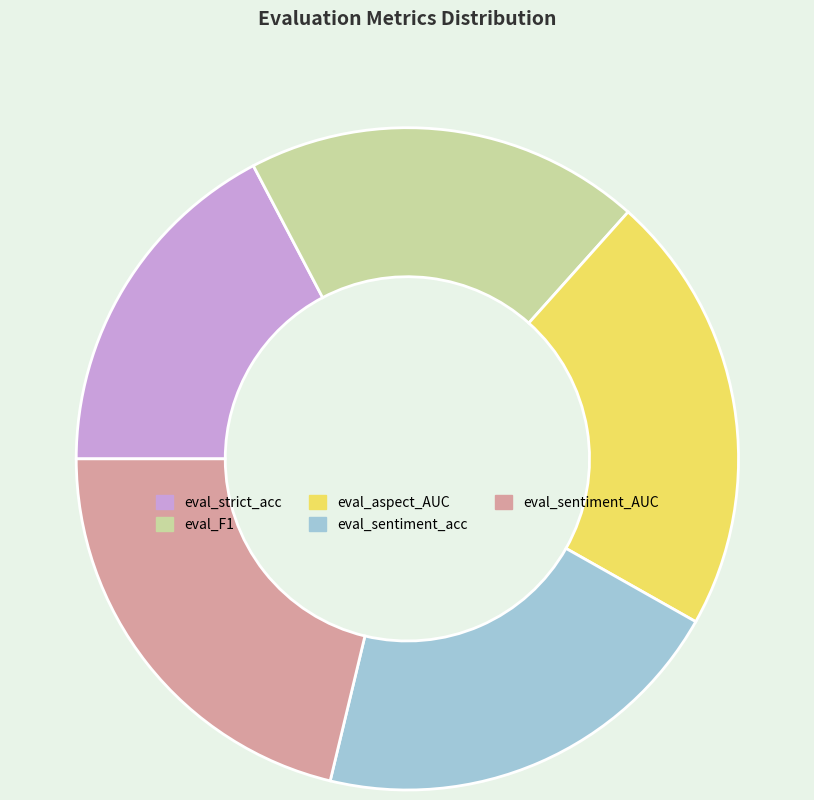

Is the sum of eval_strict_acc and eval_aspect_AUC greater than half?

No